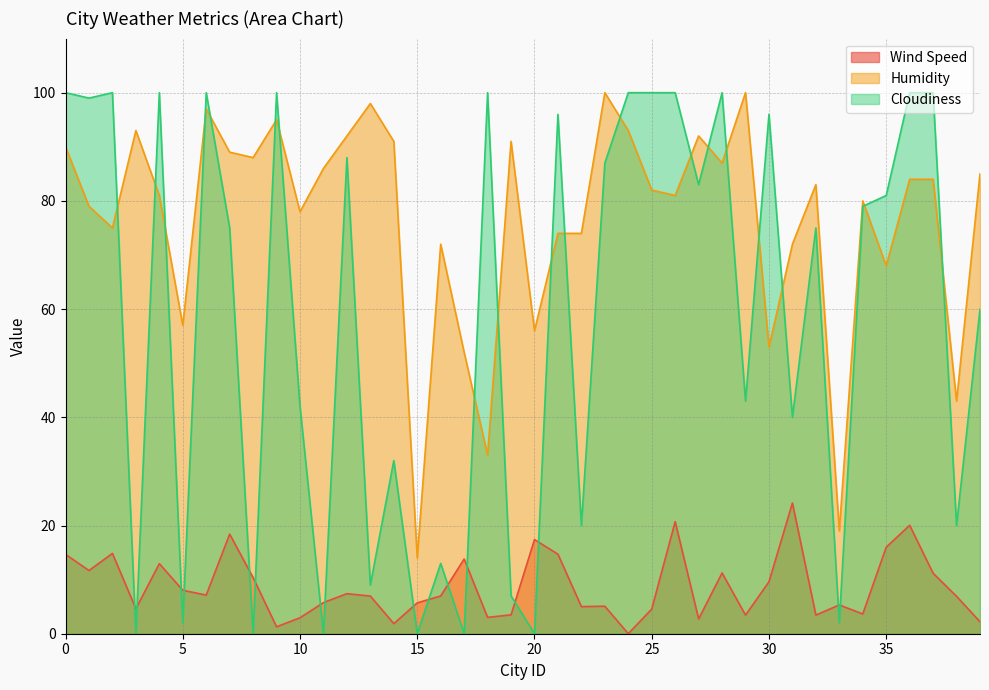

Which series has the largest total across all categories?

Humidity